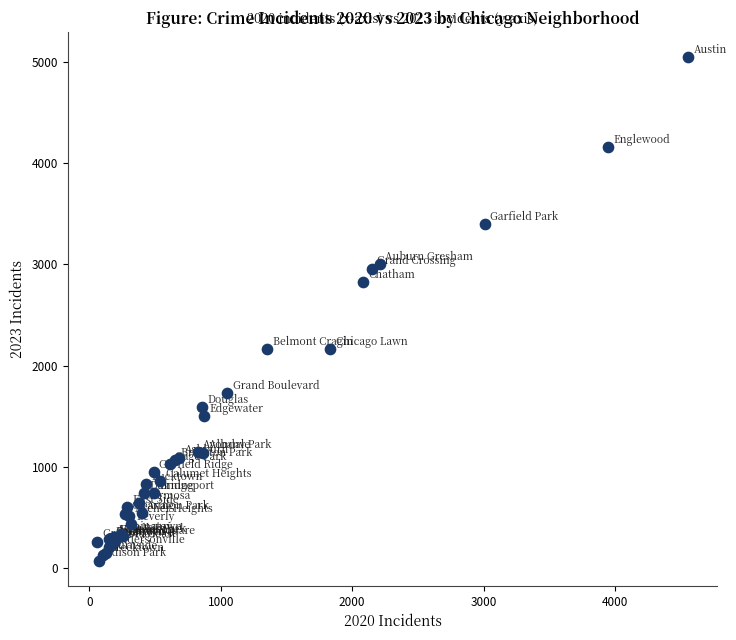

What Y value in the scatter plot is closest to 2560?

2825